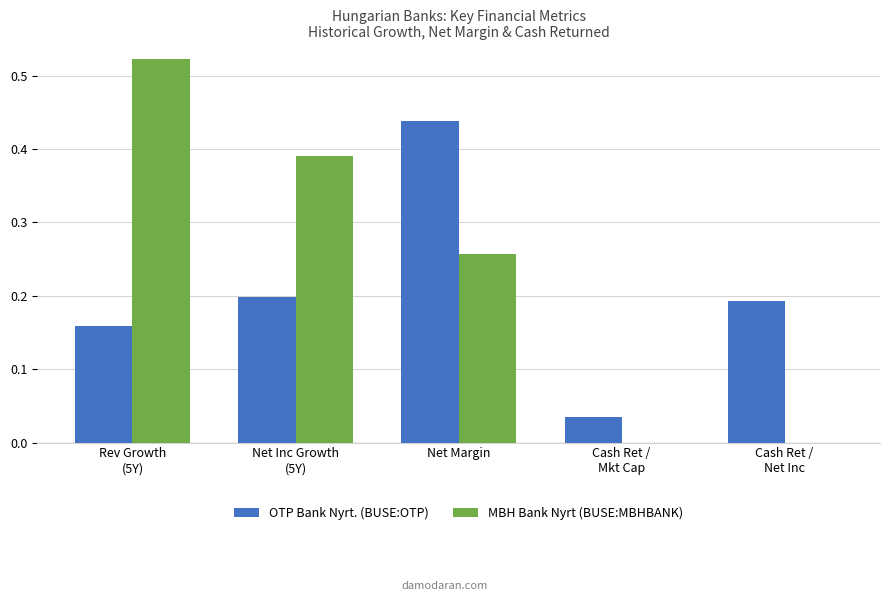

What is the total value across all series at Net Margin?

0.7